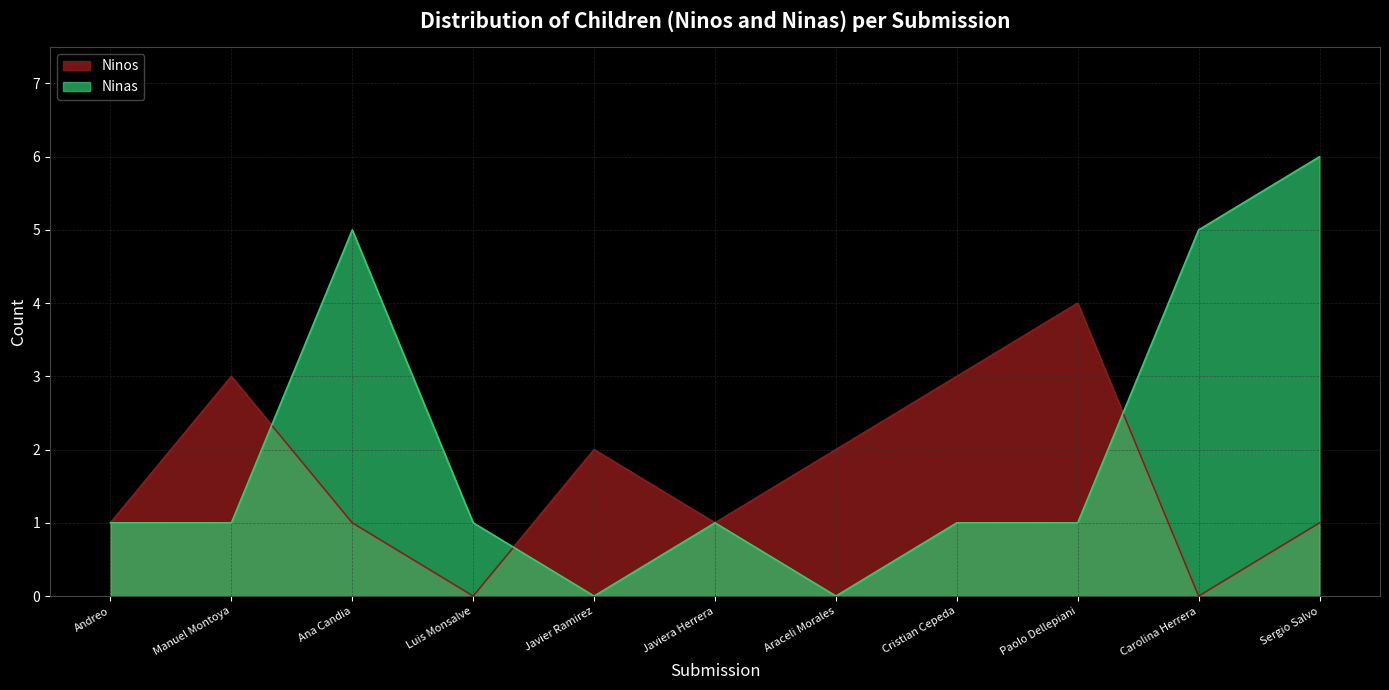

Does the chart display data point markers on the line(s)?

No